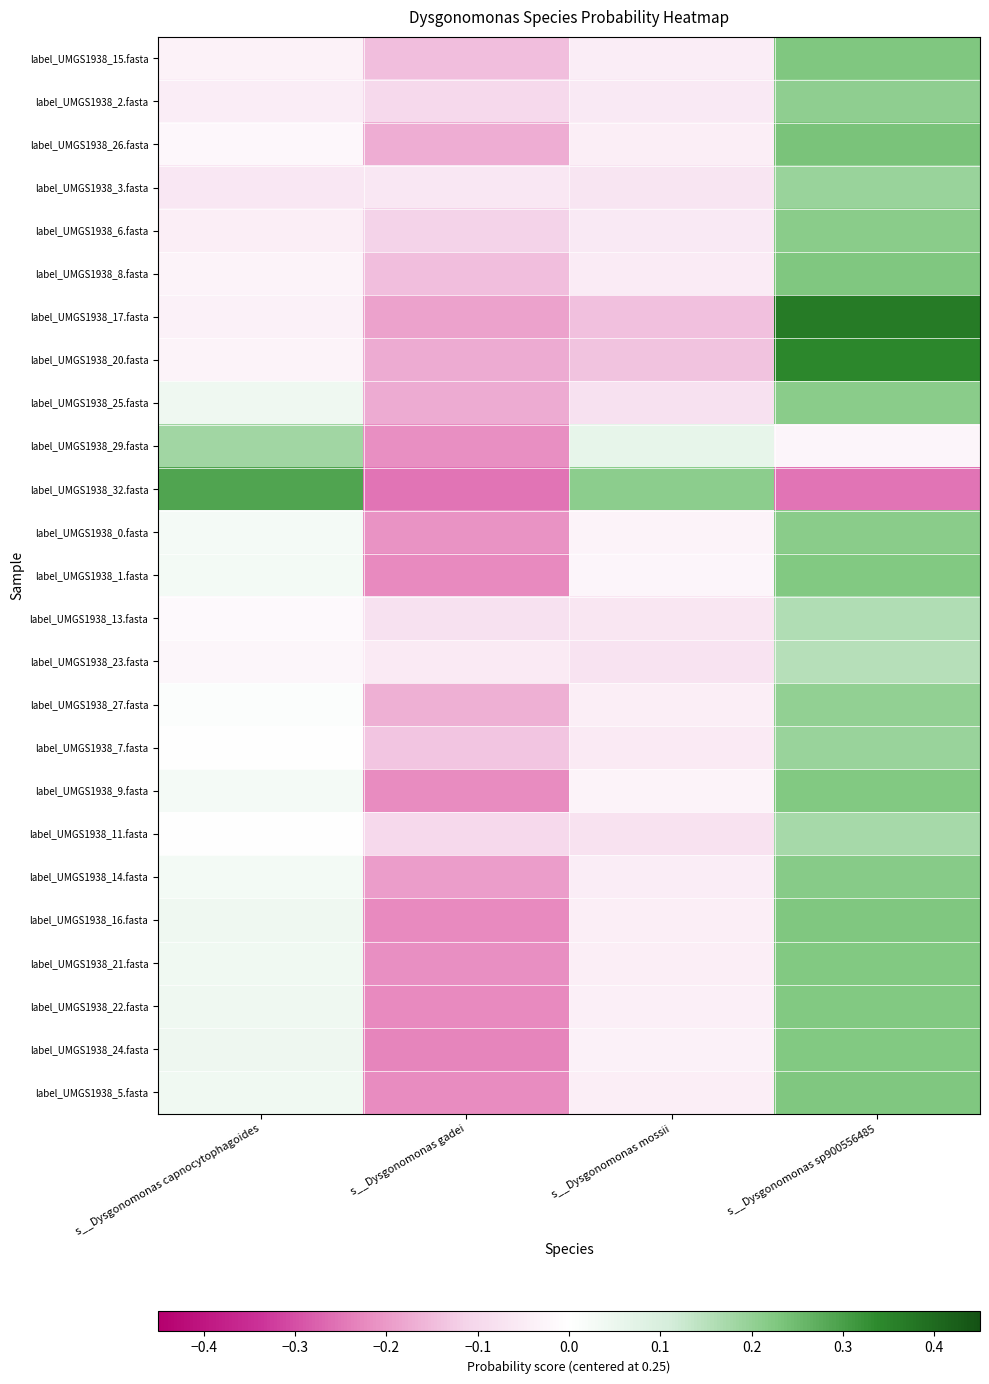

Reading right to left, transcribe all the data shown in this chart.

label_UMGS1938_15.fasta: s__Dysgonomonas sp900556485=0.2	s__Dysgonomonas mossii=-0.0	s__Dysgonomonas gadei=-0.1	s__Dysgonomonas capnocytophagoides=-0.0
label_UMGS1938_2.fasta: s__Dysgonomonas sp900556485=0.2	s__Dysgonomonas mossii=-0.1	s__Dysgonomonas gadei=-0.1	s__Dysgonomonas capnocytophagoides=-0.0
label_UMGS1938_26.fasta: s__Dysgonomonas sp900556485=0.2	s__Dysgonomonas mossii=-0.0	s__Dysgonomonas gadei=-0.2	s__Dysgonomonas capnocytophagoides=-0.0
label_UMGS1938_3.fasta: s__Dysgonomonas sp900556485=0.2	s__Dysgonomonas mossii=-0.1	s__Dysgonomonas gadei=-0.1	s__Dysgonomonas capnocytophagoides=-0.1
label_UMGS1938_6.fasta: s__Dysgonomonas sp900556485=0.2	s__Dysgonomonas mossii=-0.1	s__Dysgonomonas gadei=-0.1	s__Dysgonomonas capnocytophagoides=-0.0
label_UMGS1938_8.fasta: s__Dysgonomonas sp900556485=0.2	s__Dysgonomonas mossii=-0.0	s__Dysgonomonas gadei=-0.1	s__Dysgonomonas capnocytophagoides=-0.0
label_UMGS1938_17.fasta: s__Dysgonomonas sp900556485=0.4	s__Dysgonomonas mossii=-0.1	s__Dysgonomonas gadei=-0.2	s__Dysgonomonas capnocytophagoides=-0.0
label_UMGS1938_20.fasta: s__Dysgonomonas sp900556485=0.3	s__Dysgonomonas mossii=-0.1	s__Dysgonomonas gadei=-0.2	s__Dysgonomonas capnocytophagoides=-0.0
label_UMGS1938_25.fasta: s__Dysgonomonas sp900556485=0.2	s__Dysgonomonas mossii=-0.1	s__Dysgonomonas gadei=-0.2	s__Dysgonomonas capnocytophagoides=0.0
label_UMGS1938_29.fasta: s__Dysgonomonas sp900556485=-0.0	s__Dysgonomonas mossii=0.1	s__Dysgonomonas gadei=-0.2	s__Dysgonomonas capnocytophagoides=0.2
label_UMGS1938_32.fasta: s__Dysgonomonas sp900556485=-0.2	s__Dysgonomonas mossii=0.2	s__Dysgonomonas gadei=-0.2	s__Dysgonomonas capnocytophagoides=0.3
label_UMGS1938_0.fasta: s__Dysgonomonas sp900556485=0.2	s__Dysgonomonas mossii=-0.0	s__Dysgonomonas gadei=-0.2	s__Dysgonomonas capnocytophagoides=0.0
label_UMGS1938_1.fasta: s__Dysgonomonas sp900556485=0.2	s__Dysgonomonas mossii=-0.0	s__Dysgonomonas gadei=-0.2	s__Dysgonomonas capnocytophagoides=0.0
label_UMGS1938_13.fasta: s__Dysgonomonas sp900556485=0.2	s__Dysgonomonas mossii=-0.1	s__Dysgonomonas gadei=-0.1	s__Dysgonomonas capnocytophagoides=-0.0
label_UMGS1938_23.fasta: s__Dysgonomonas sp900556485=0.2	s__Dysgonomonas mossii=-0.1	s__Dysgonomonas gadei=-0.1	s__Dysgonomonas capnocytophagoides=-0.0
label_UMGS1938_27.fasta: s__Dysgonomonas sp900556485=0.2	s__Dysgonomonas mossii=-0.0	s__Dysgonomonas gadei=-0.2	s__Dysgonomonas capnocytophagoides=0.0
label_UMGS1938_7.fasta: s__Dysgonomonas sp900556485=0.2	s__Dysgonomonas mossii=-0.1	s__Dysgonomonas gadei=-0.1	s__Dysgonomonas capnocytophagoides=-0.0
label_UMGS1938_9.fasta: s__Dysgonomonas sp900556485=0.2	s__Dysgonomonas mossii=-0.0	s__Dysgonomonas gadei=-0.2	s__Dysgonomonas capnocytophagoides=0.0
label_UMGS1938_11.fasta: s__Dysgonomonas sp900556485=0.2	s__Dysgonomonas mossii=-0.1	s__Dysgonomonas gadei=-0.1	s__Dysgonomonas capnocytophagoides=-0.0
label_UMGS1938_14.fasta: s__Dysgonomonas sp900556485=0.2	s__Dysgonomonas mossii=-0.0	s__Dysgonomonas gadei=-0.2	s__Dysgonomonas capnocytophagoides=0.0
label_UMGS1938_16.fasta: s__Dysgonomonas sp900556485=0.2	s__Dysgonomonas mossii=-0.0	s__Dysgonomonas gadei=-0.2	s__Dysgonomonas capnocytophagoides=0.0
label_UMGS1938_21.fasta: s__Dysgonomonas sp900556485=0.2	s__Dysgonomonas mossii=-0.0	s__Dysgonomonas gadei=-0.2	s__Dysgonomonas capnocytophagoides=0.0
label_UMGS1938_22.fasta: s__Dysgonomonas sp900556485=0.2	s__Dysgonomonas mossii=-0.0	s__Dysgonomonas gadei=-0.2	s__Dysgonomonas capnocytophagoides=0.0
label_UMGS1938_24.fasta: s__Dysgonomonas sp900556485=0.2	s__Dysgonomonas mossii=-0.0	s__Dysgonomonas gadei=-0.2	s__Dysgonomonas capnocytophagoides=0.0
label_UMGS1938_5.fasta: s__Dysgonomonas sp900556485=0.2	s__Dysgonomonas mossii=-0.0	s__Dysgonomonas gadei=-0.2	s__Dysgonomonas capnocytophagoides=0.0